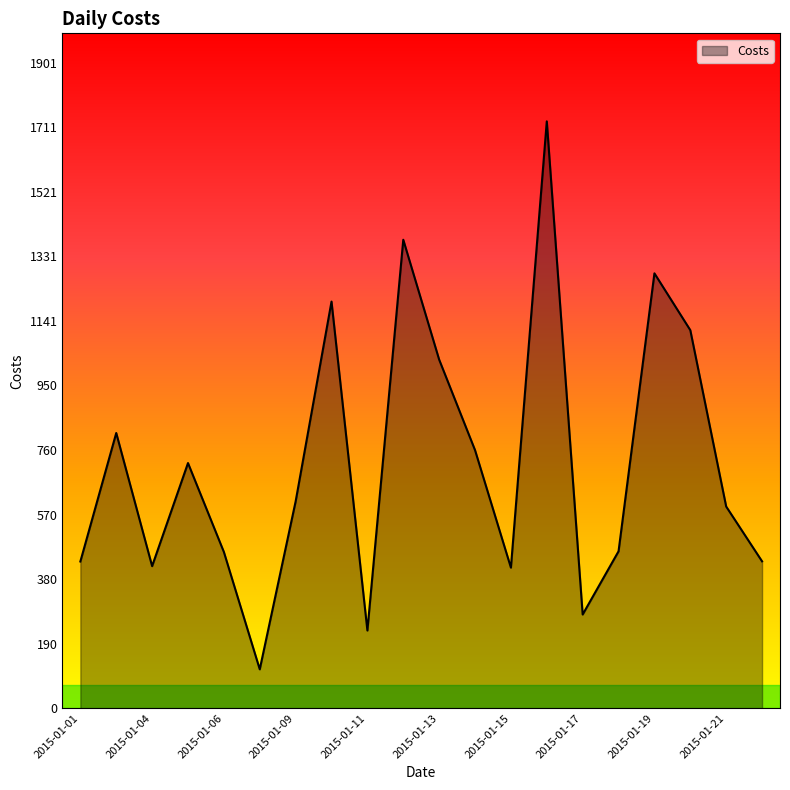

What is the maximum value shown in the chart?

1728.8